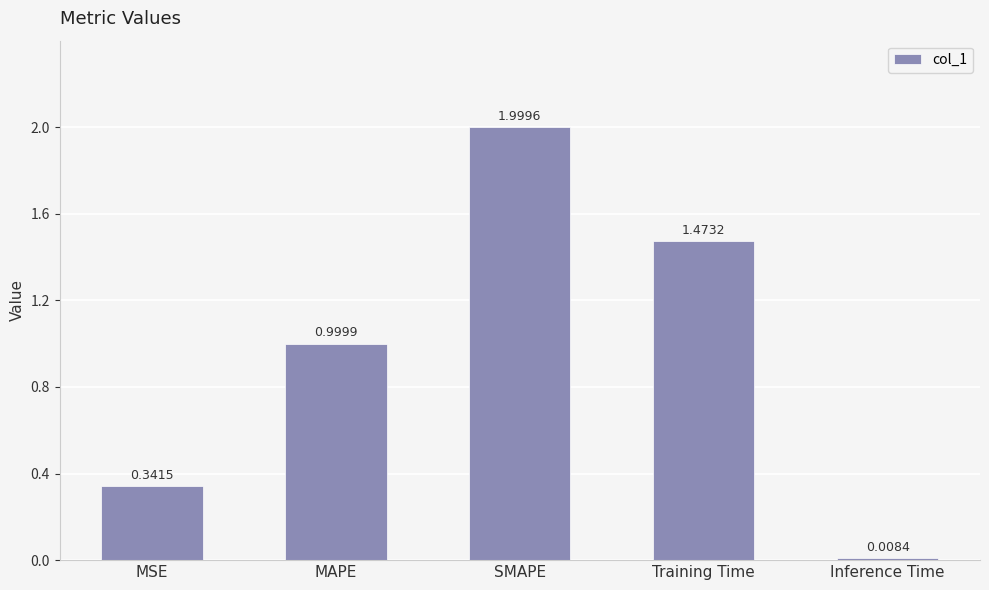

The value at Training Time is 1.0. True or false?

False